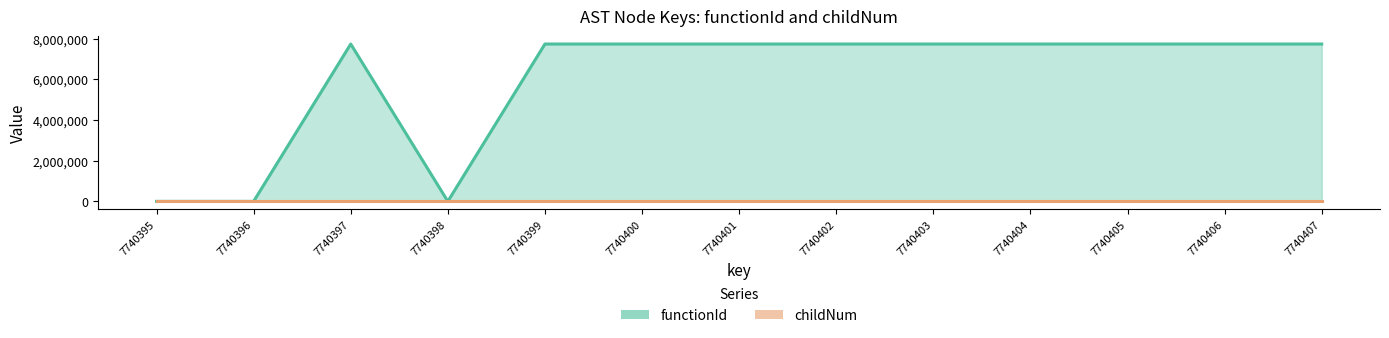

What is the sum of the childNum values at 7740397 and 7740401?

3